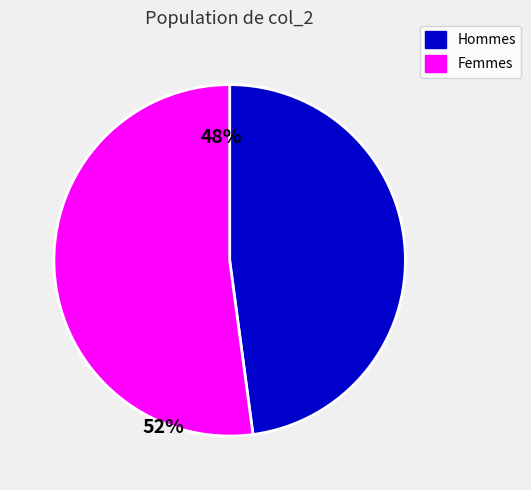

Is there any slice that represents more than half of the pie?

Yes